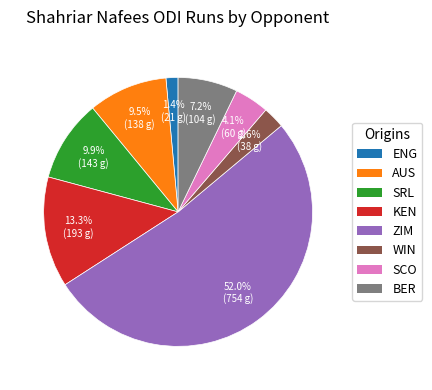

Count the number of slices in the pie.

8